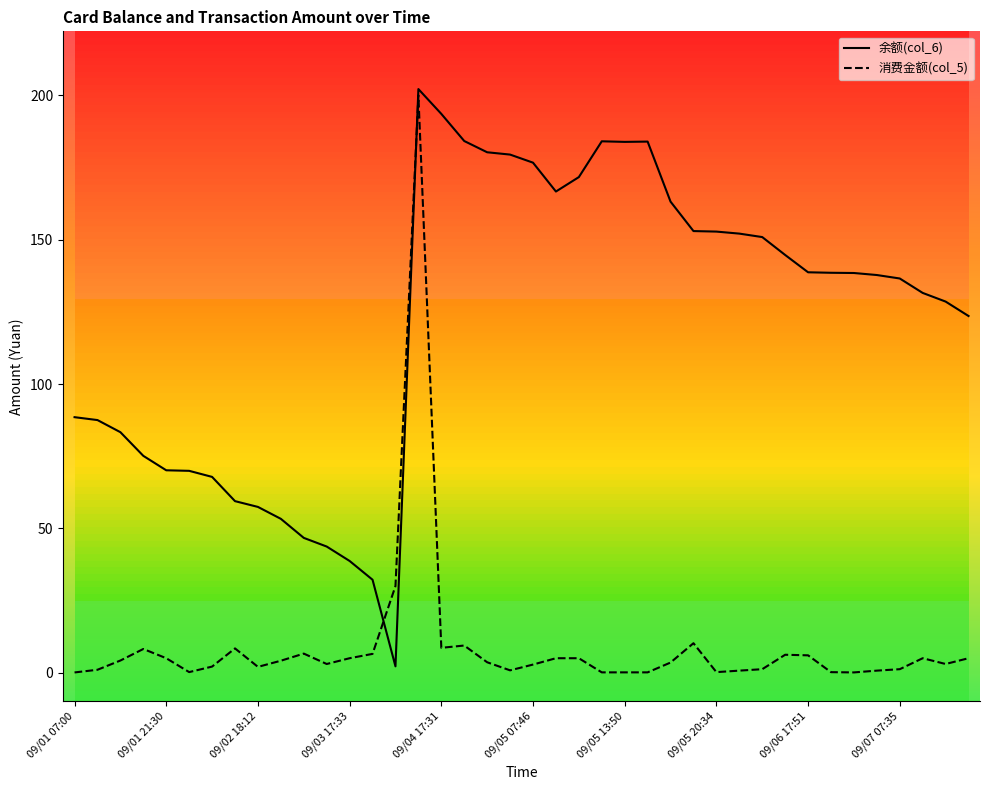

Between 09/05 11:50 and 09/06 07:39, which series saw the biggest shift?

余额(col_6)